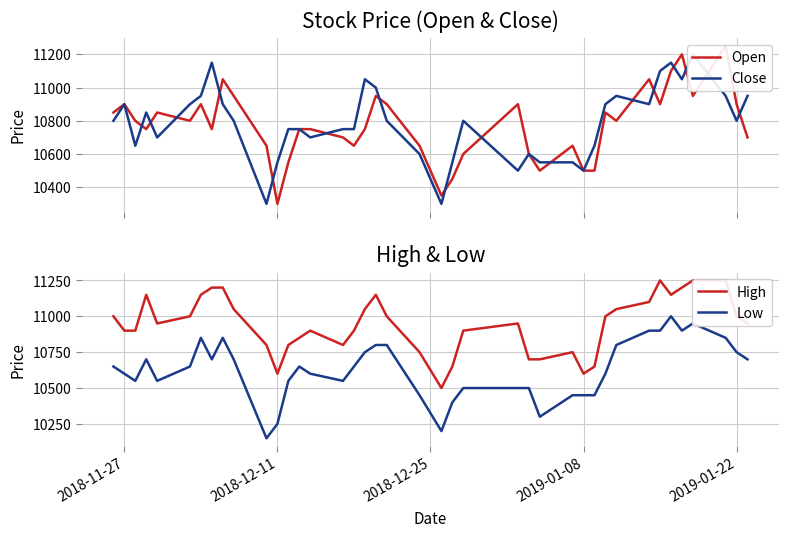

What is the highest value of the Low series?

11000